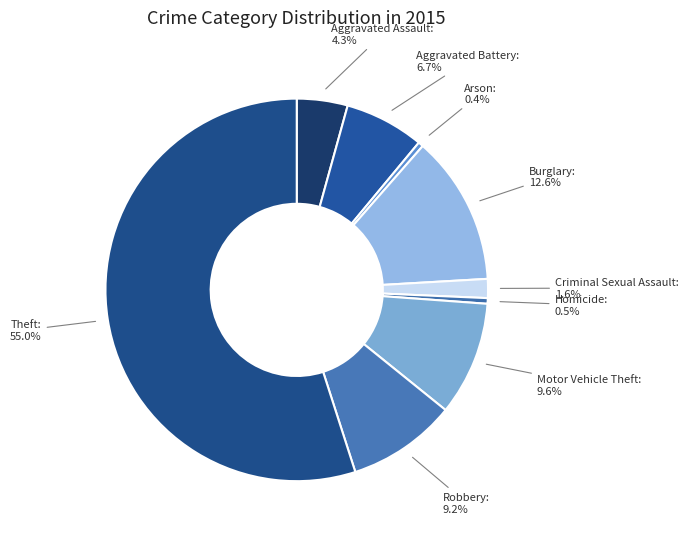

To the nearest percent, what is the combined percentage of Burglary and Homicide?

13%